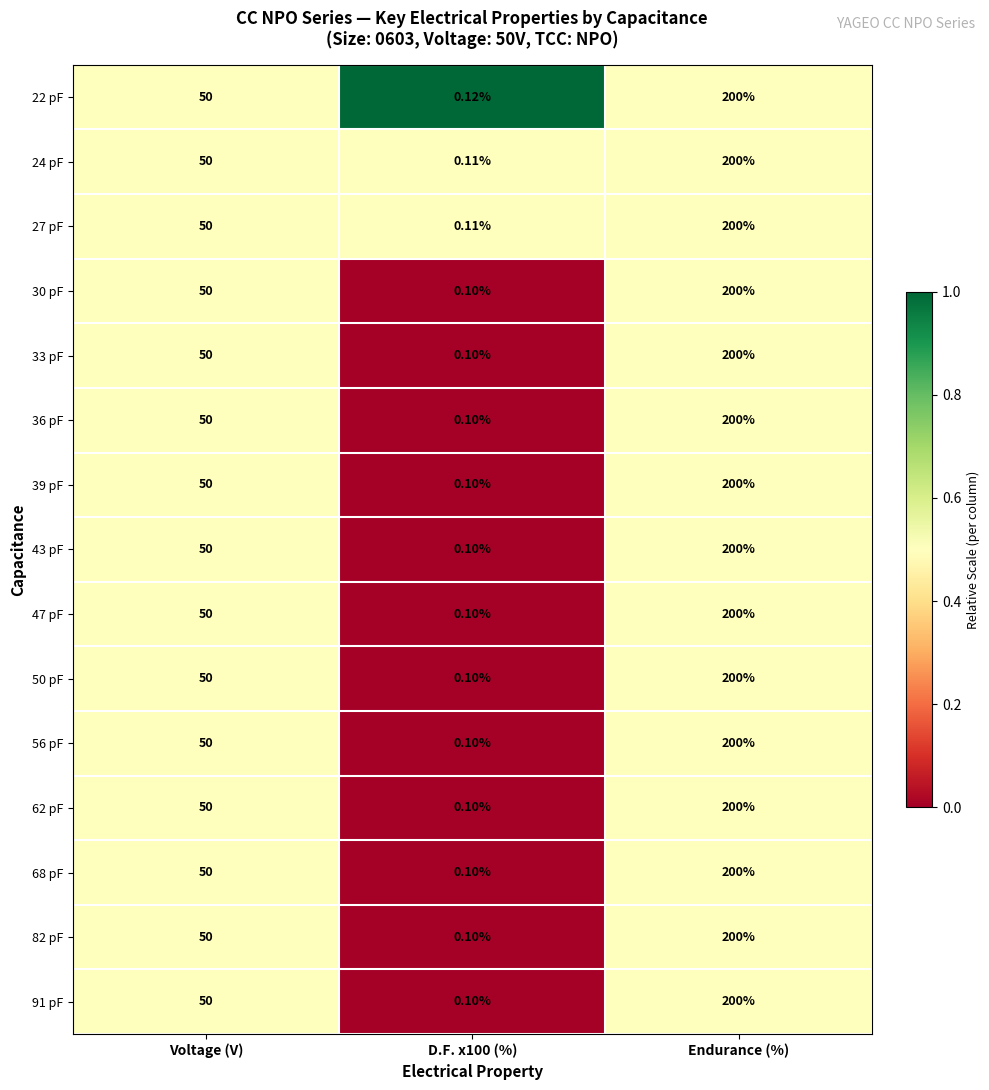

At which category is the sum across all series the highest?

Endurance (%)